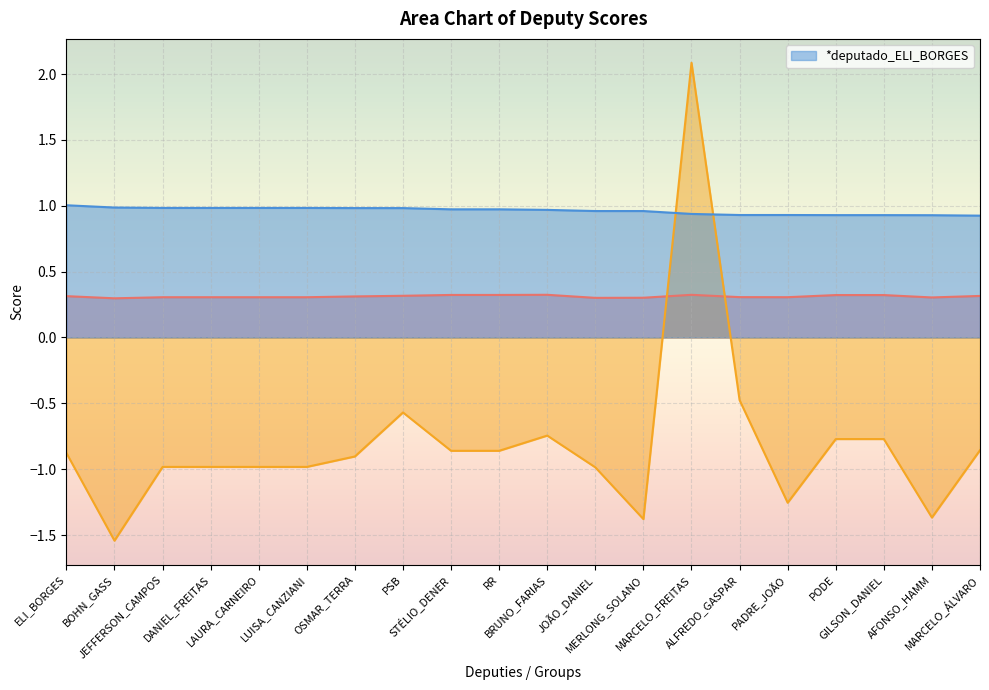

At which category is the sum across all series the highest?

MARCELO_FREITAS